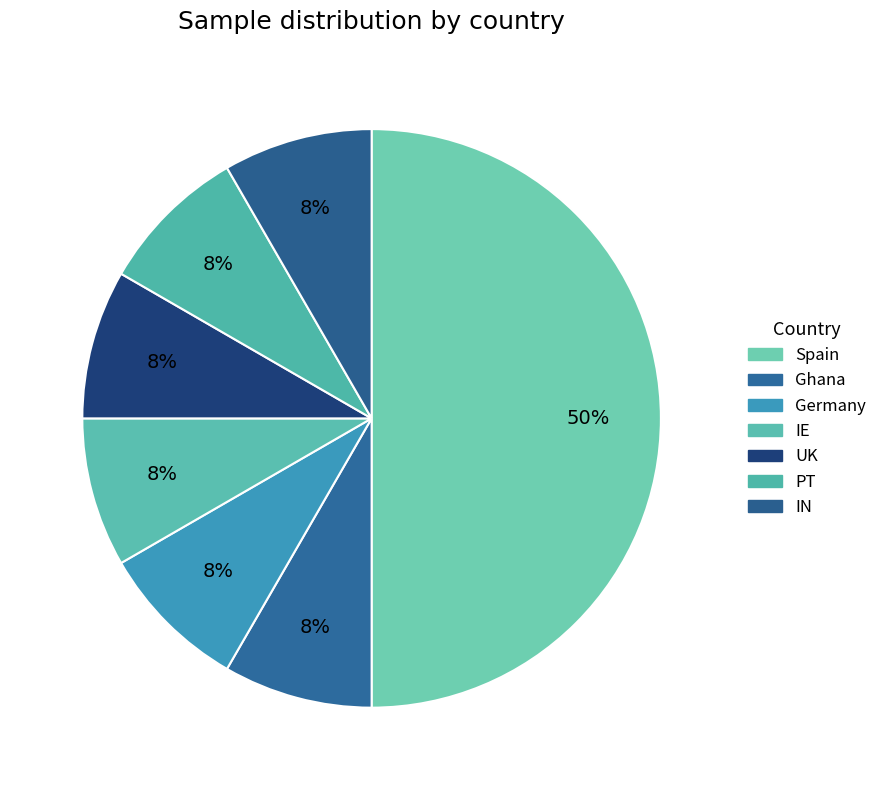

Is IE the majority of the pie?

No